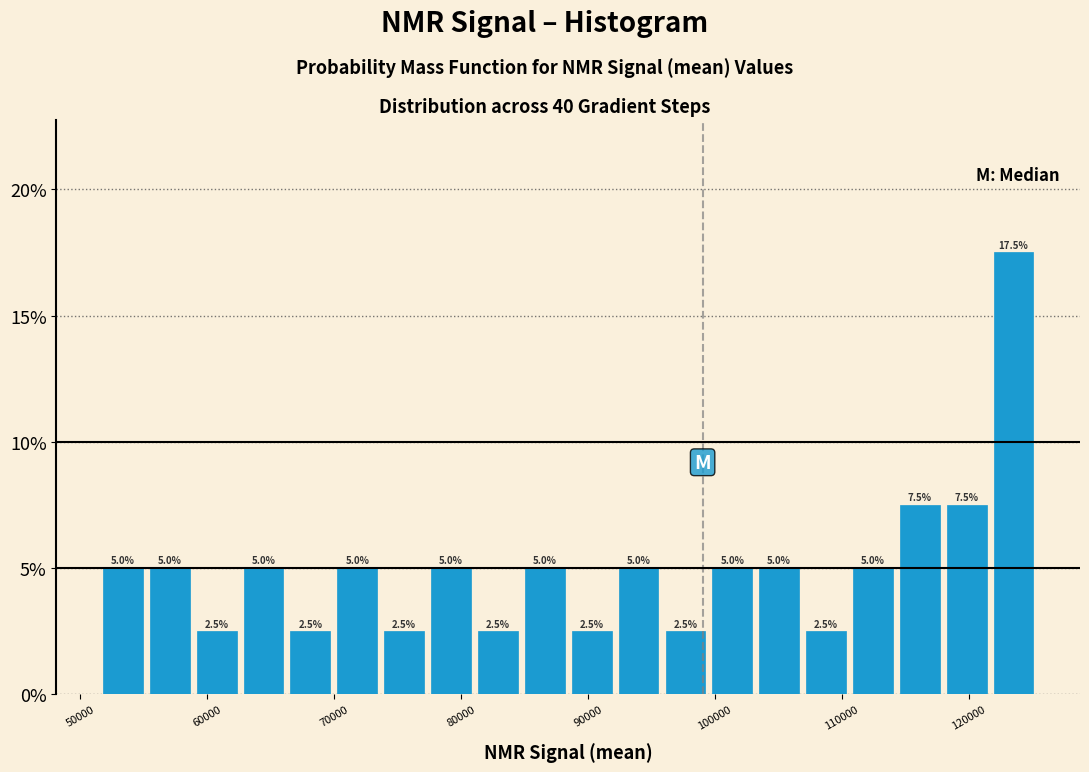

Around what value on the x-axis is the tallest bar? Give the approximate position of its centre, as read against the axis.

124000